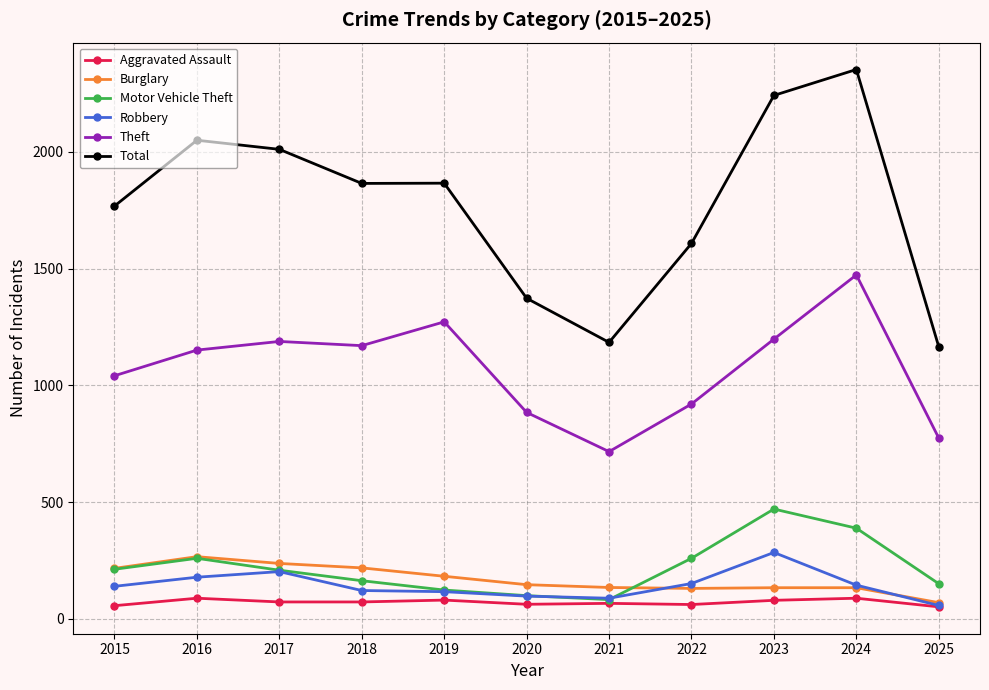

How many series are shown in this chart?

6